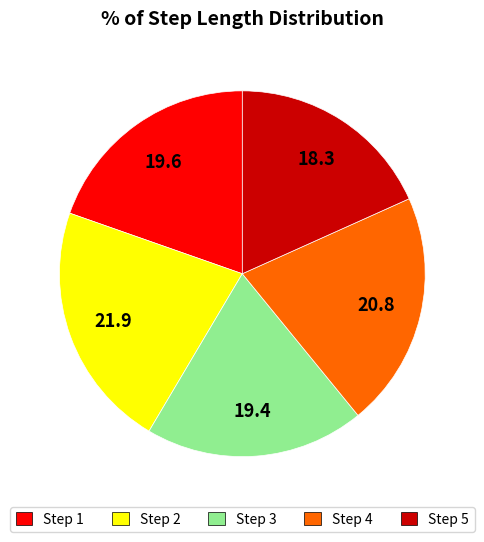

Which category has the smallest portion of the pie?

Step 5